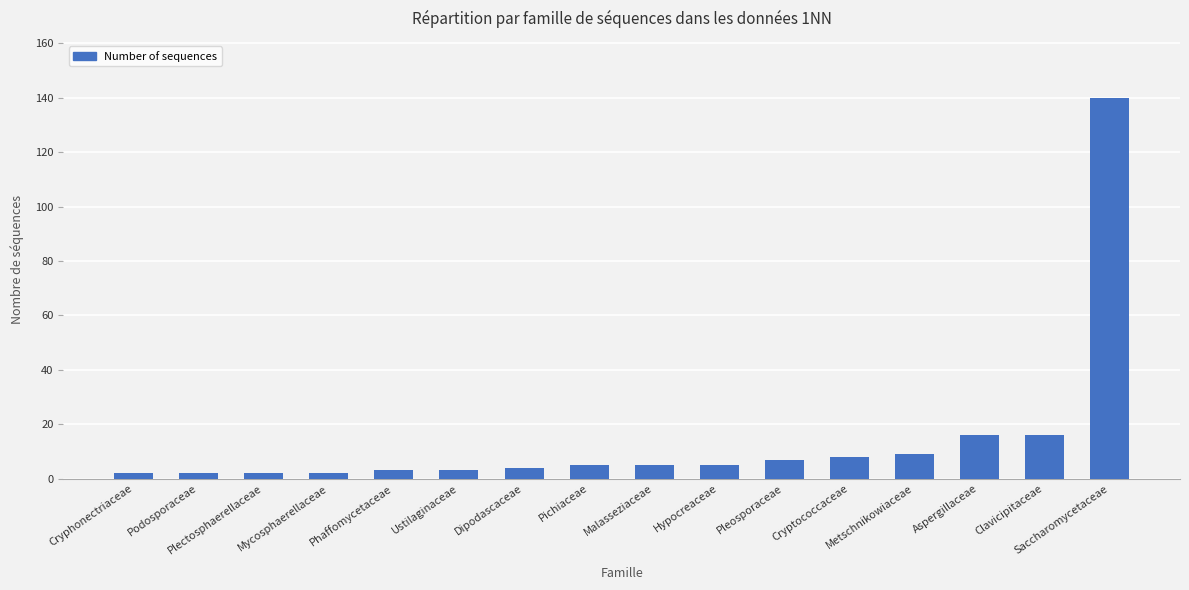

What is the sum of all values?

229